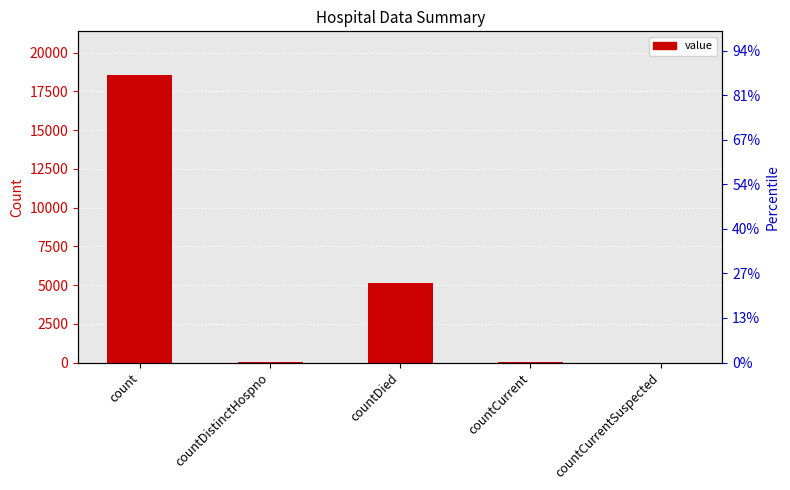

At which category does the chart reach its minimum across all series?

countCurrentSuspected